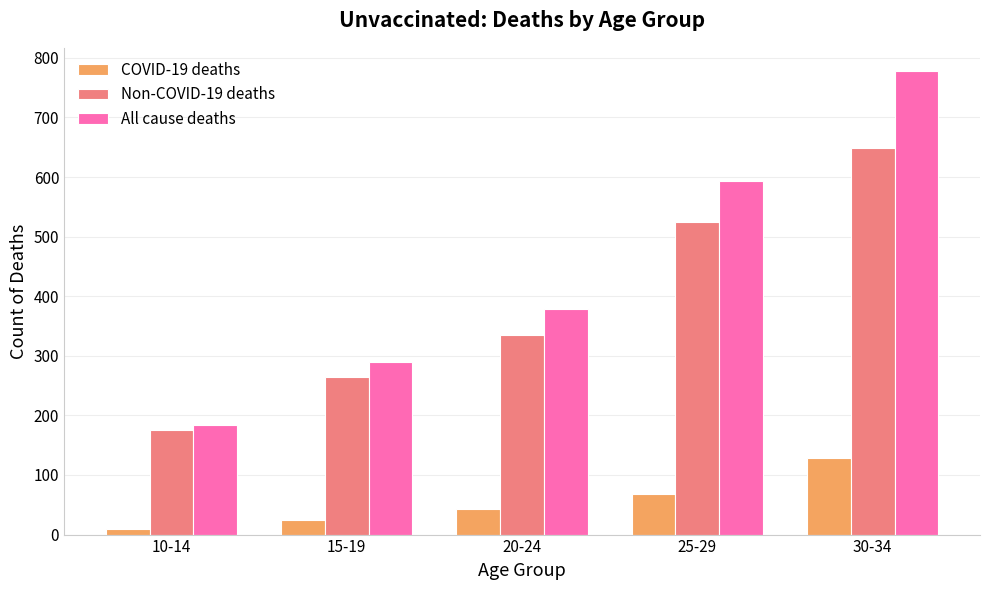

What is the value of the COVID-19 deaths bar at the 3rd from the left?

43